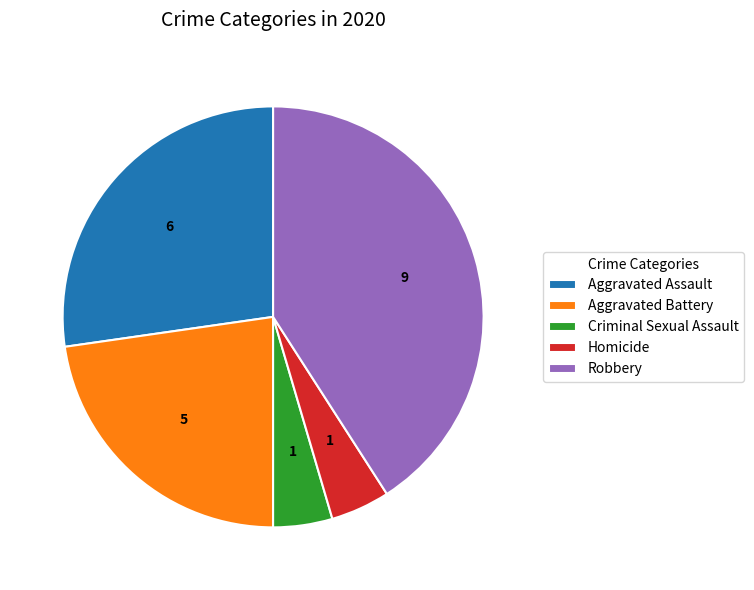

Which slice is the largest?

Robbery